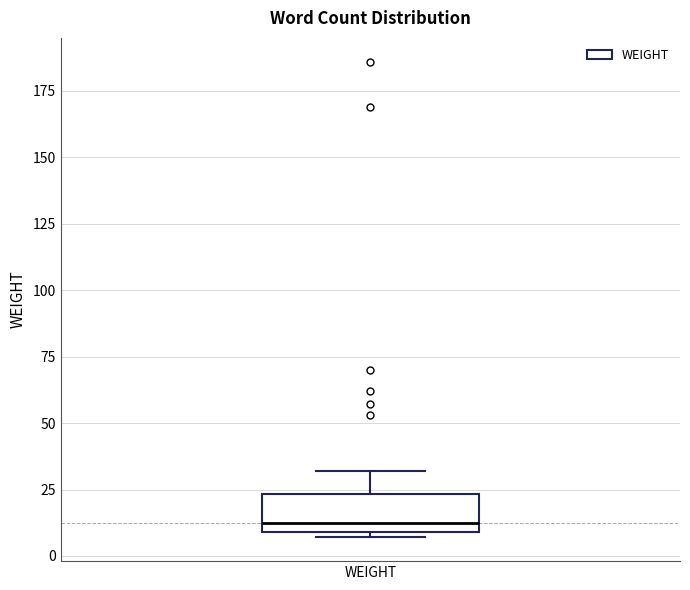

Transcribe this box plot: give where the median line is, the range the box spans, and where the two whiskers end, as read against the y-axis. The values are not printed on the chart, so give them approximately, as read against the axis.

median 15, box 10 to 25, whiskers 5 to 30